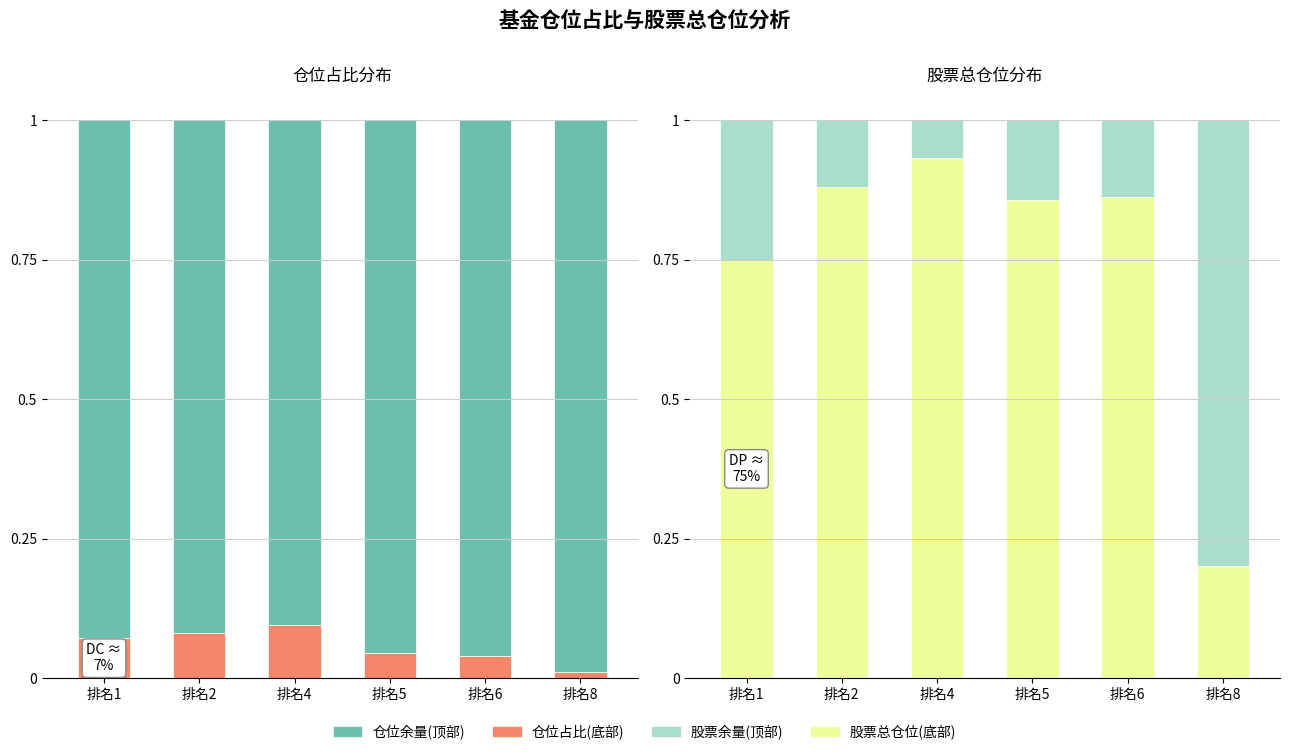

Reading left to right, what are all the values shown in this chart?

仓位占比(底部): 排名1=0.1	排名2=0.1	排名4=0.1	排名5=0.0	排名6=0.0	排名8=0.0
仓位占比(顶部): 排名1=0.9	排名2=0.9	排名4=0.9	排名5=1.0	排名6=1.0	排名8=1.0
股票总仓位(底部): 排名1=0.7	排名2=0.9	排名4=0.9	排名5=0.9	排名6=0.9	排名8=0.2
股票总仓位(顶部): 排名1=0.3	排名2=0.1	排名4=0.1	排名5=0.1	排名6=0.1	排名8=0.8